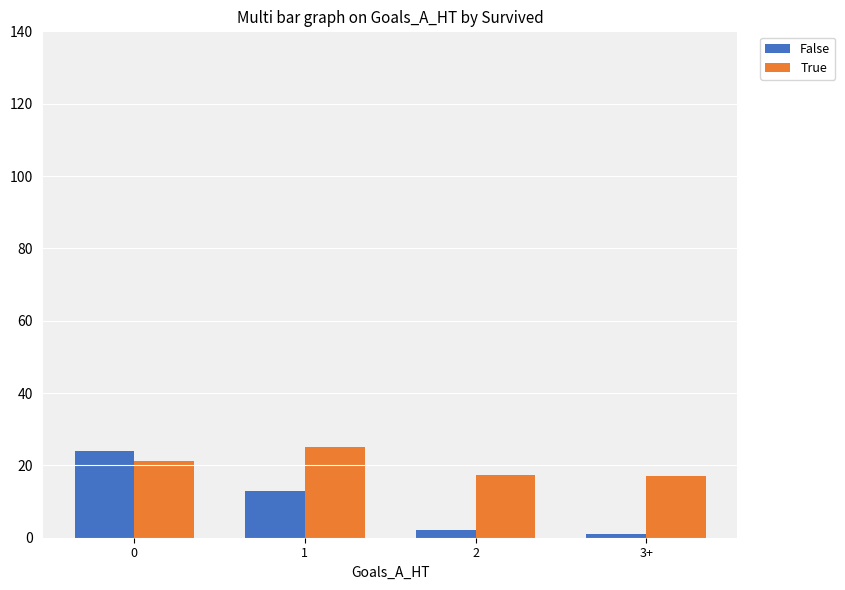

Which series has the largest total across all categories?

True